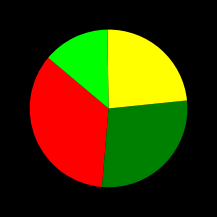

Is there a majority slice in this chart?

No